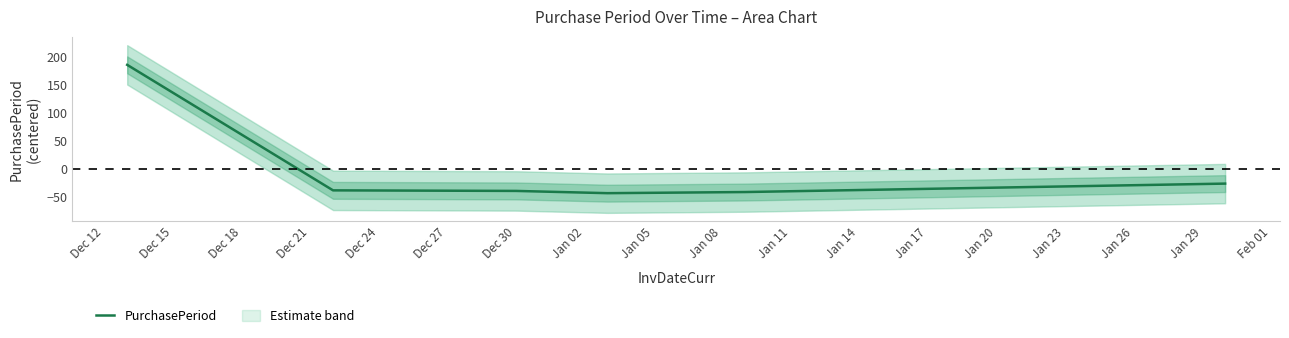

Is this an area chart (filled region under the line)?

No